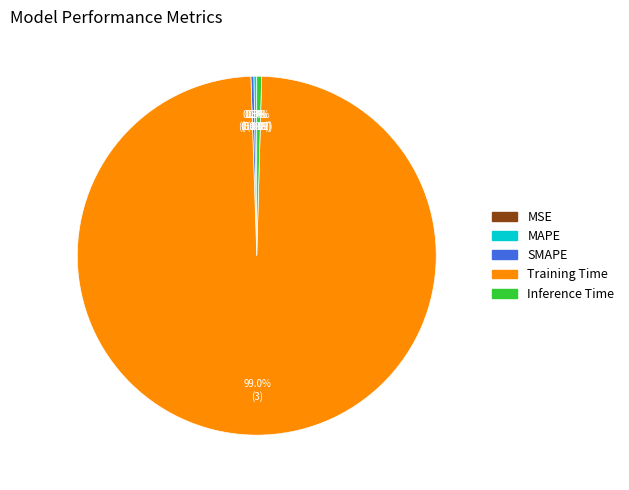

What percentage is NOT represented by Inference Time?

99.6%